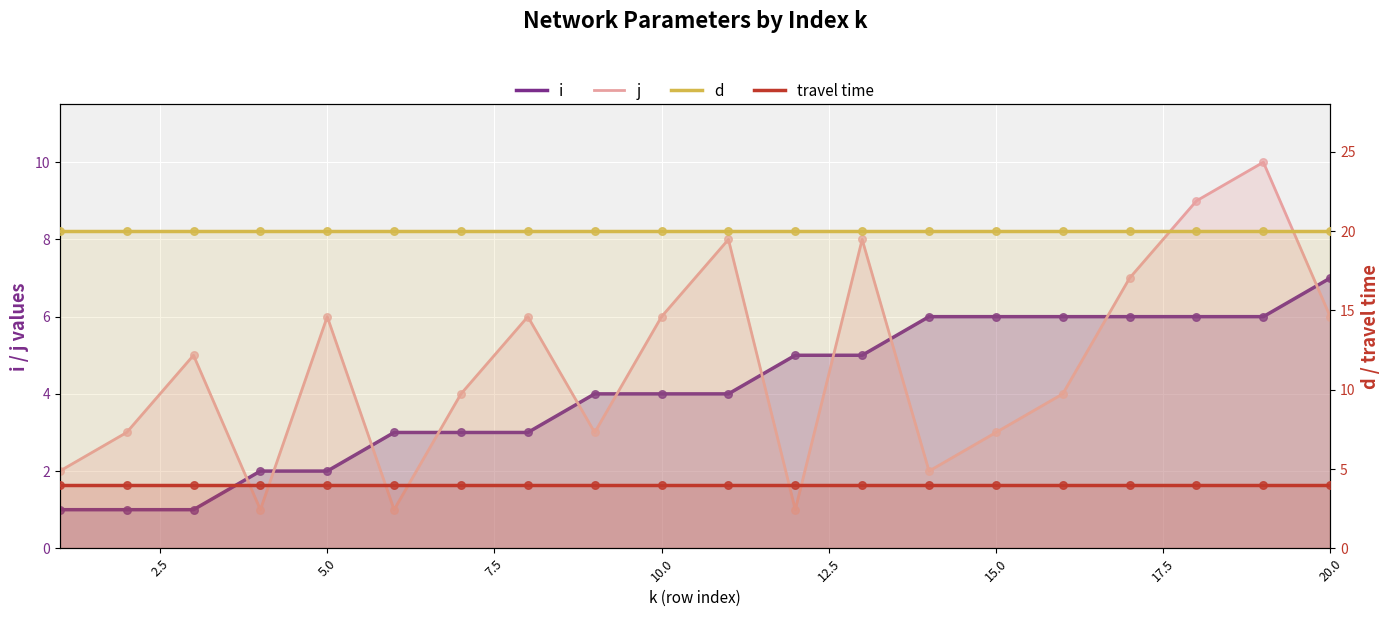

Which series contains the highest Y value?

d